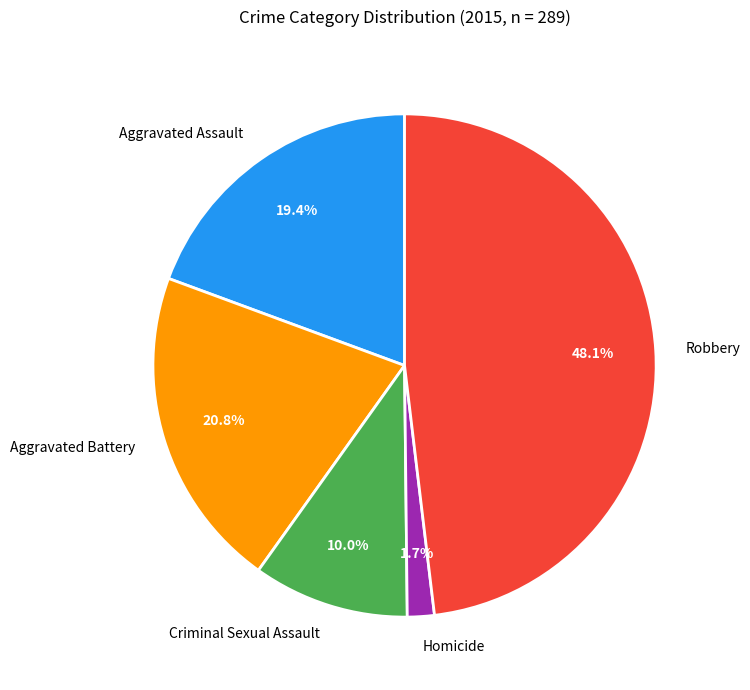

Combined, do Aggravated Assault and Homicide account for over 50%?

No